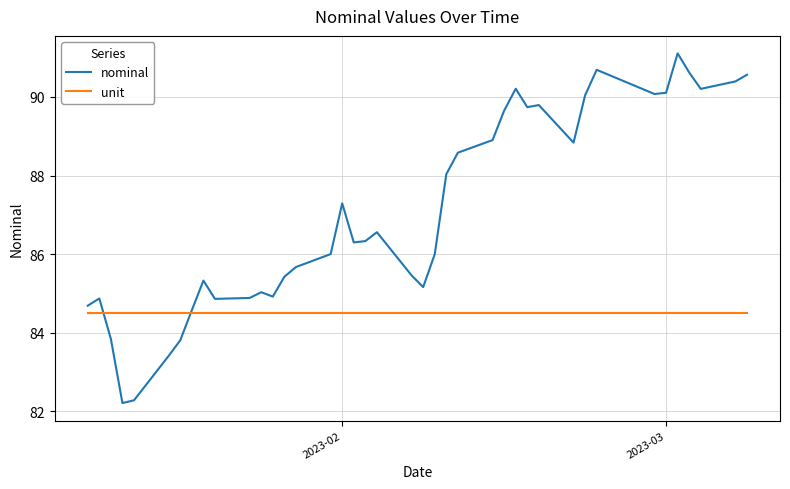

List the series in order of their overall mean, lowest first.

unit, nominal